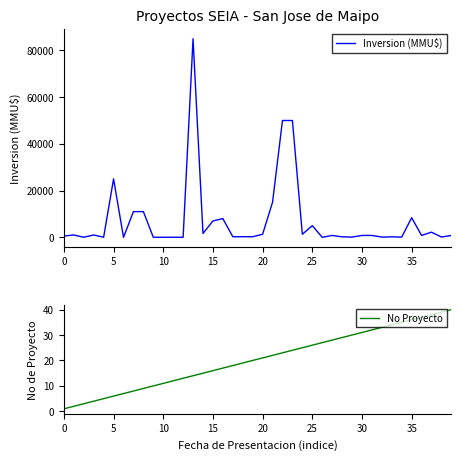

What are all the series names shown in the legend?

Inversion (MMU$), No Proyecto